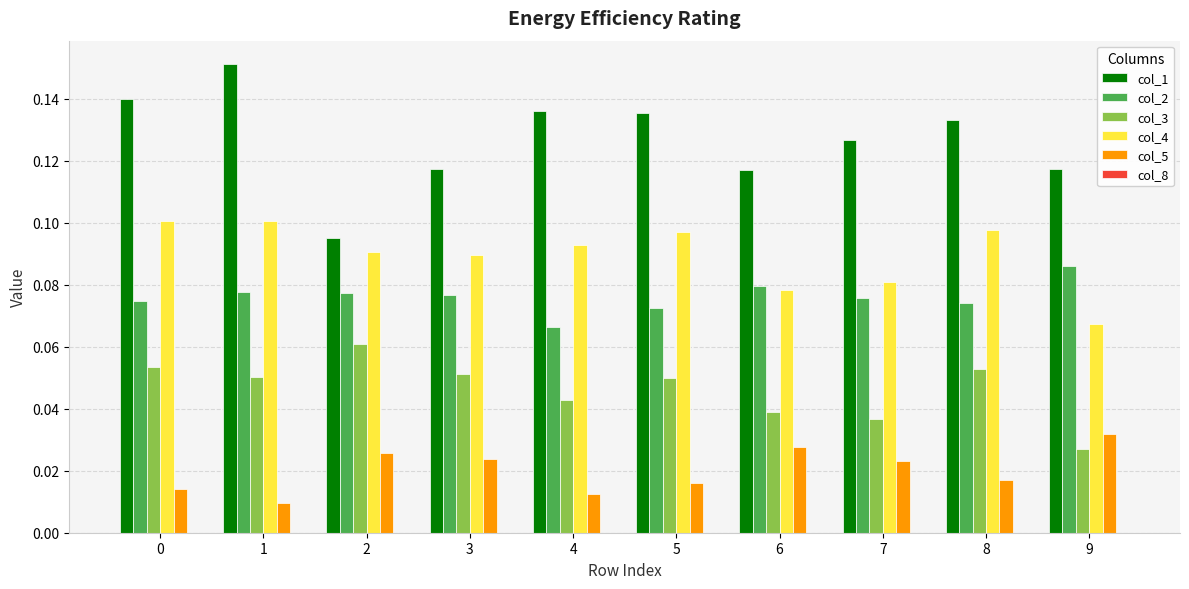

At which category is the sum across all series the highest?

1